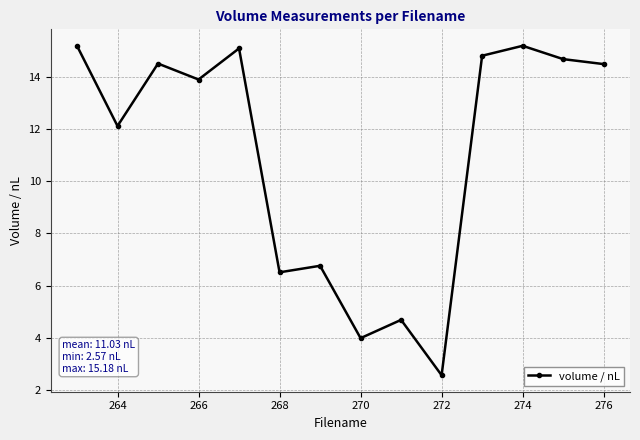

What is the value of the 14th point from the left?

14.5